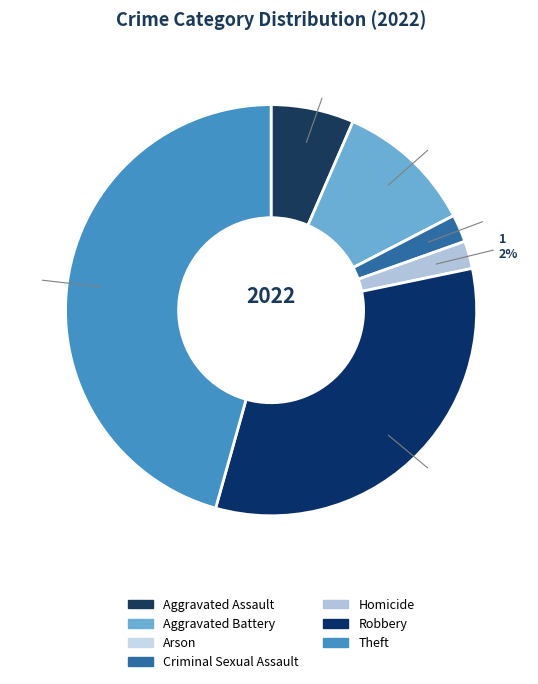

How many slices are in this pie chart?

7